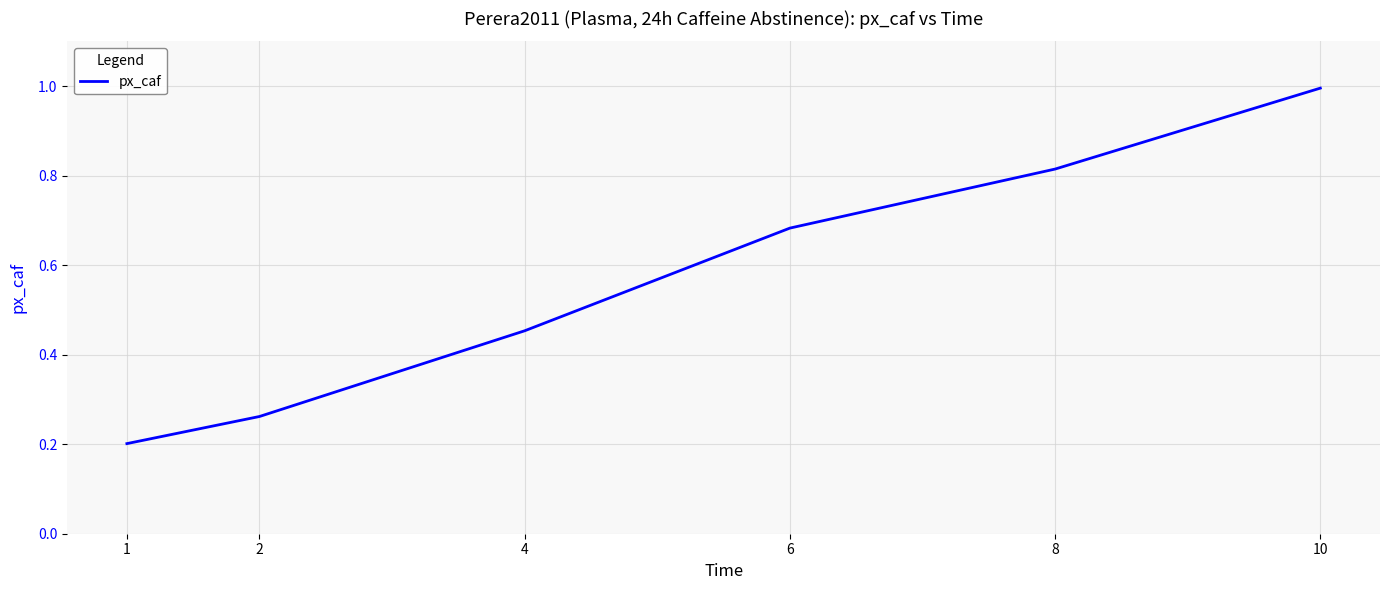

Does the chart have visible grid lines?

Yes